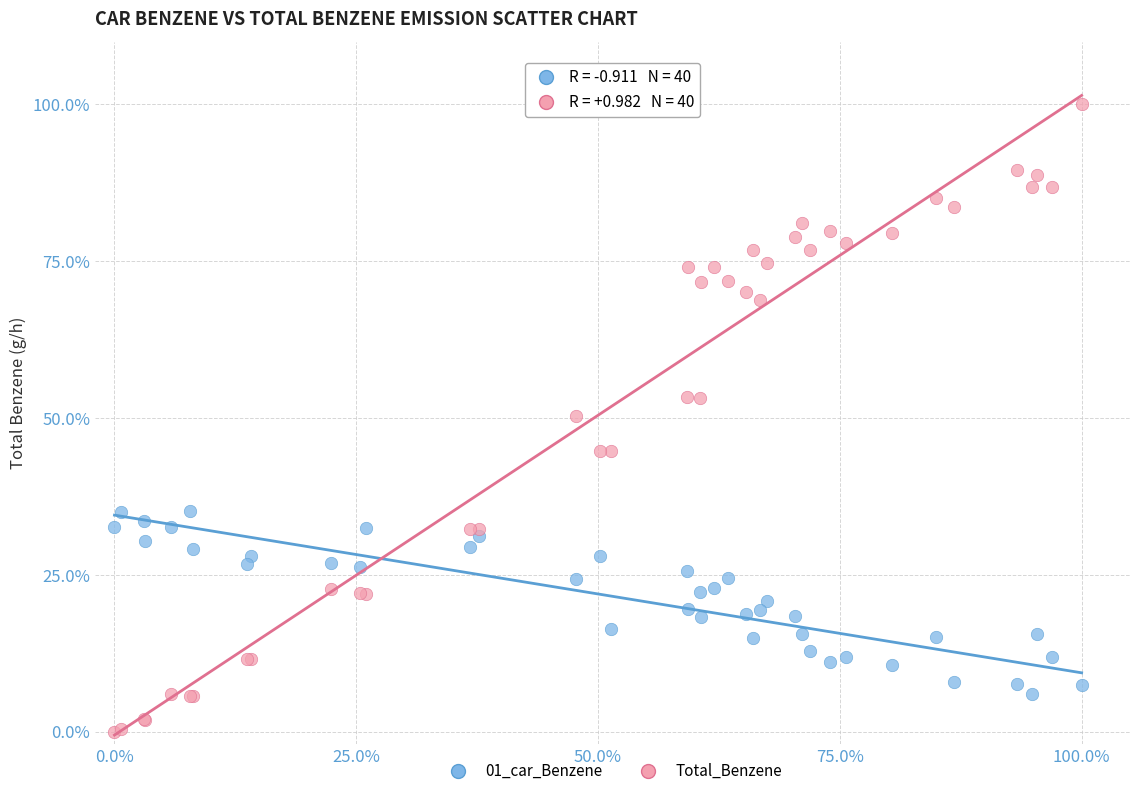

What are all the series names shown in the legend?

01_car_Benzene, Total_Benzene